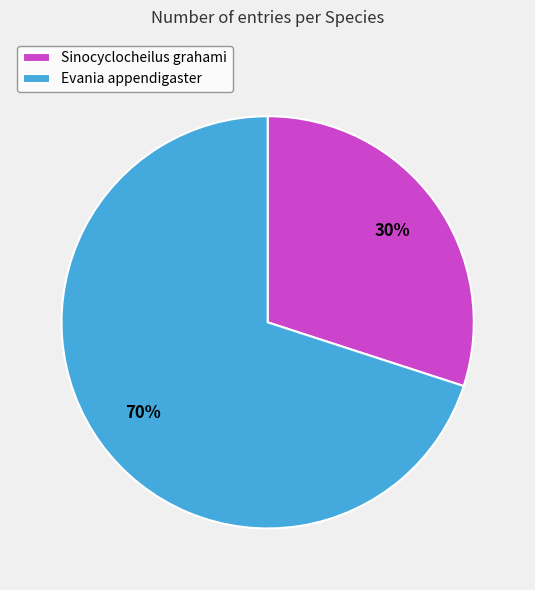

What is the largest slice in the pie chart?

Evania appendigaster